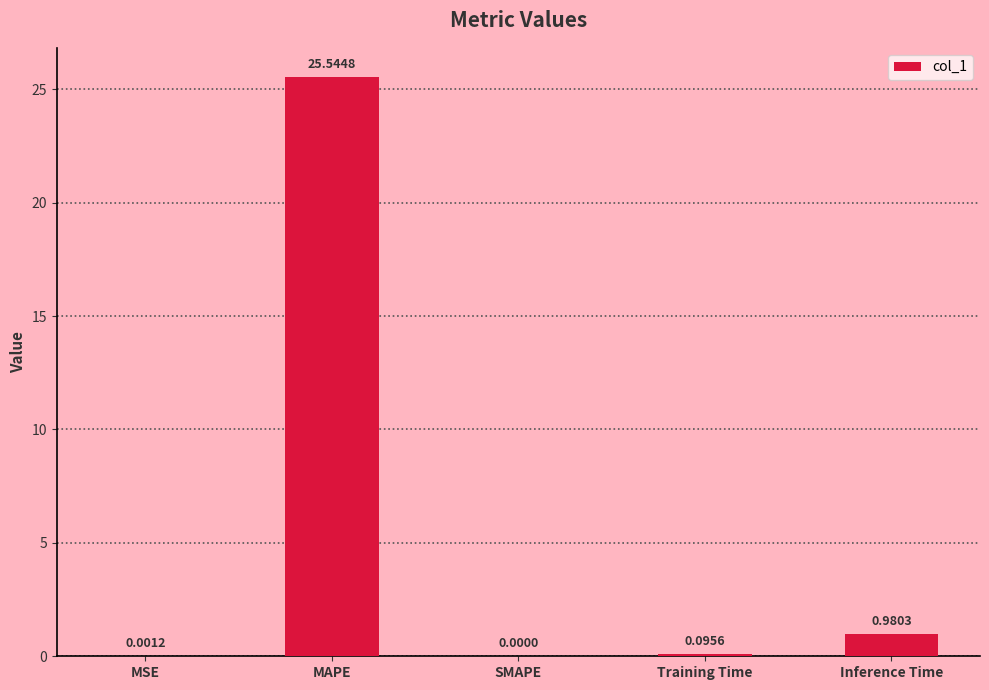

What is the change in value from MAPE to SMAPE?

-25.5